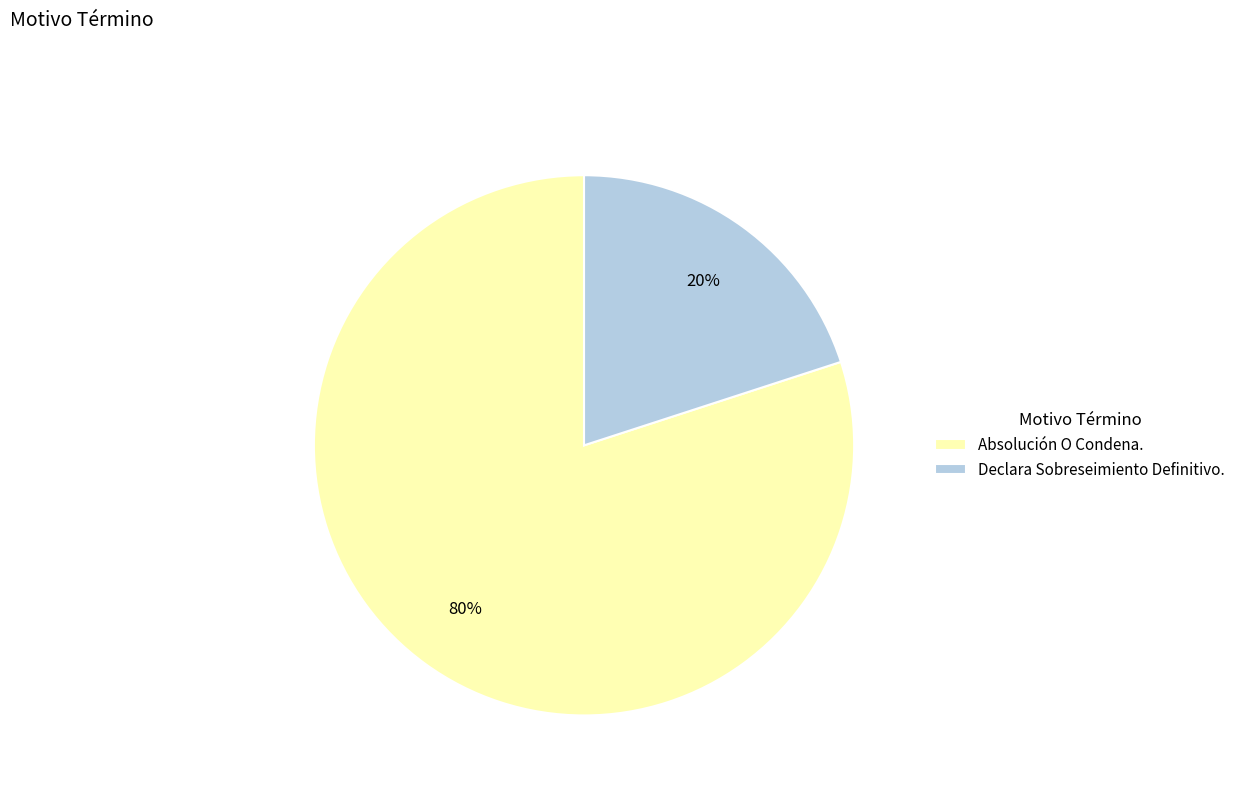

True or false: Declara Sobreseimiento Definitivo. accounts for 30% of the total.

False